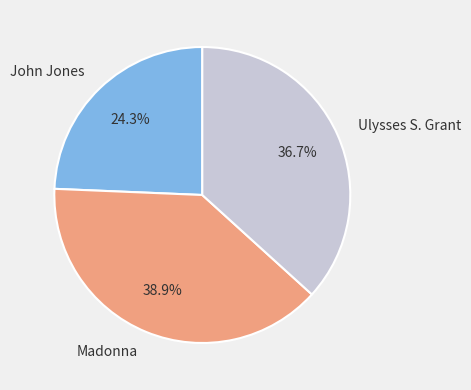

To the nearest percent, what percentage of the pie is Ulysses S. Grant?

37%